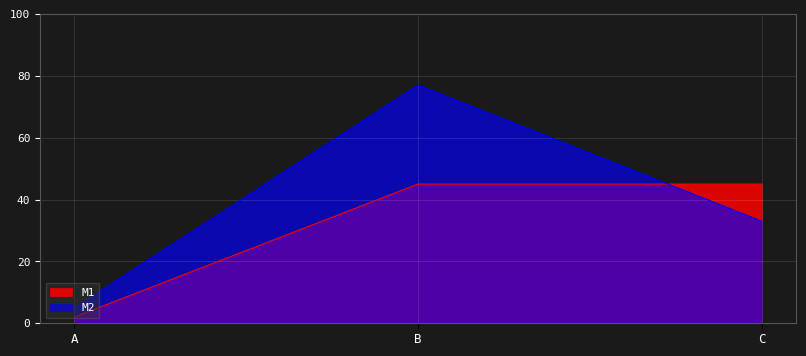

Rank the series by their maximum value, from lowest to highest.

M1, M2